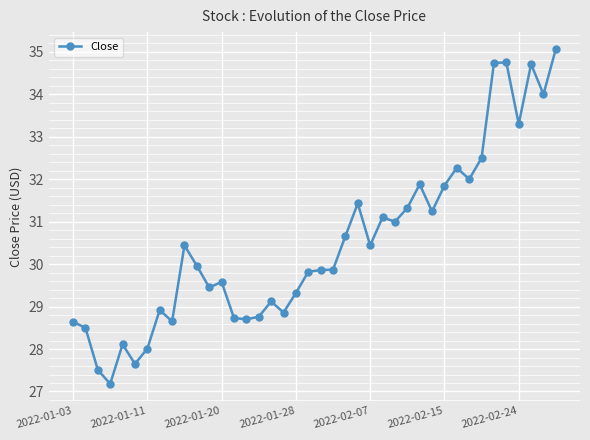

What is the maximum value shown in the chart?

35.1